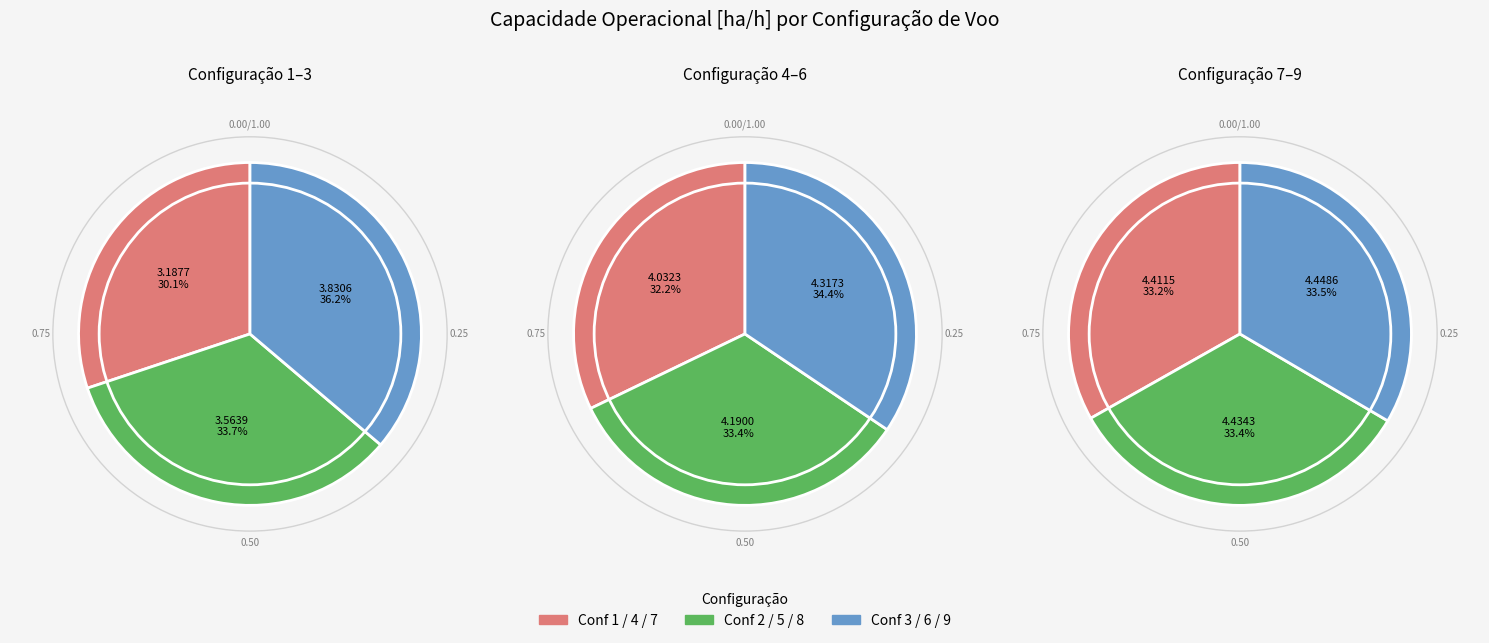

True or false: 3 accounts for 11% of the total.

True